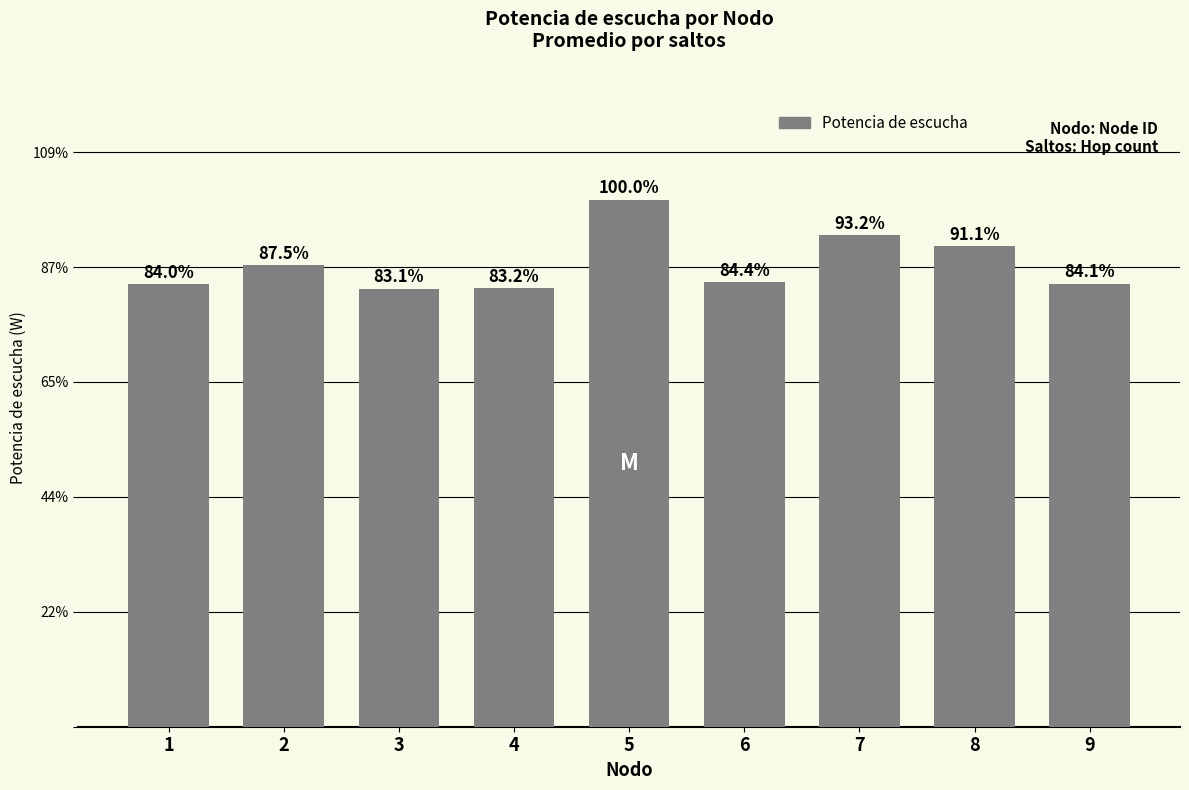

Which label corresponds to the largest value in the chart?

5